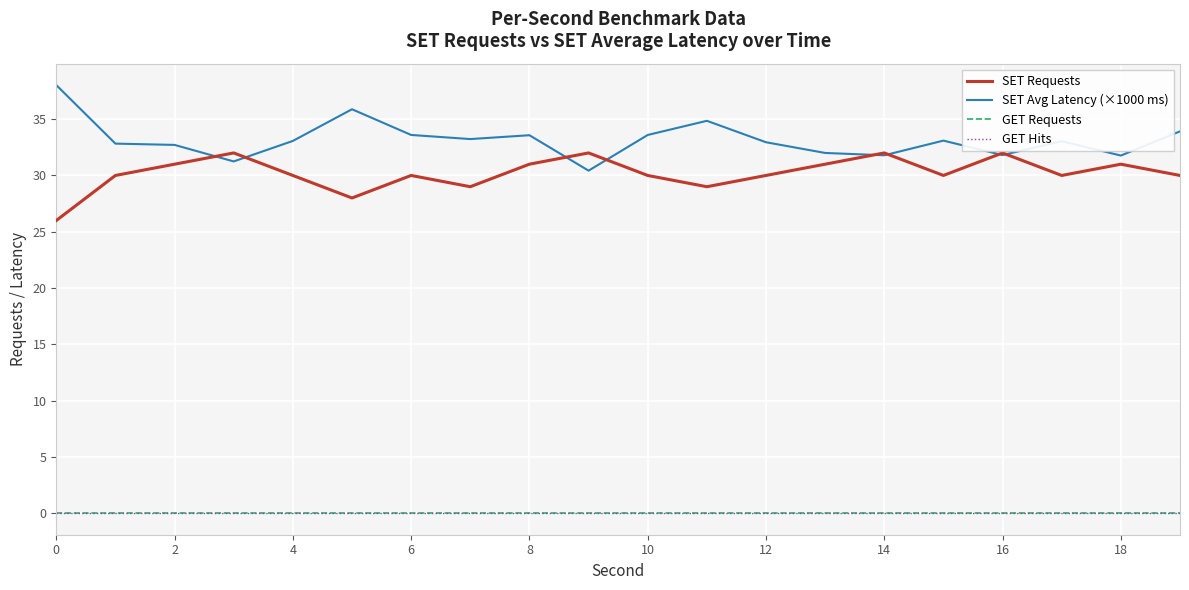

Does the chart have visible grid lines?

Yes